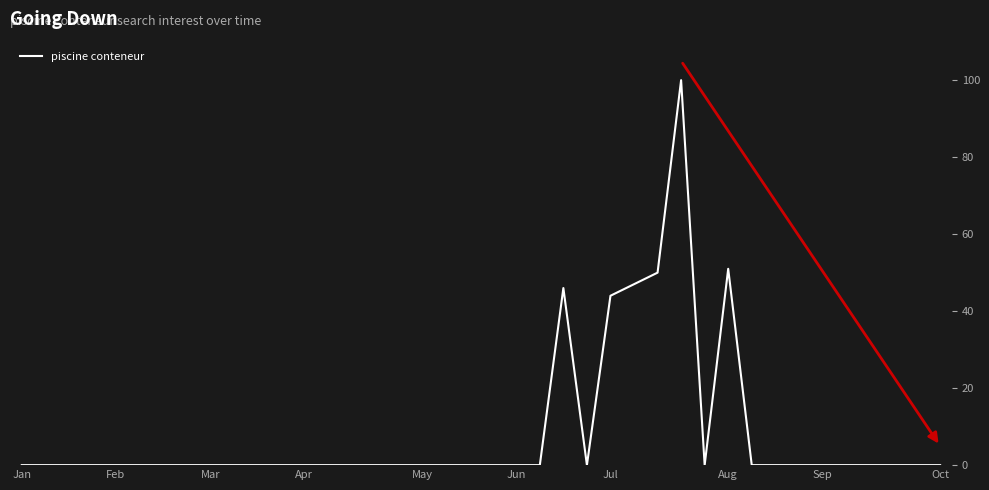

What is the maximum value shown in the chart?

100